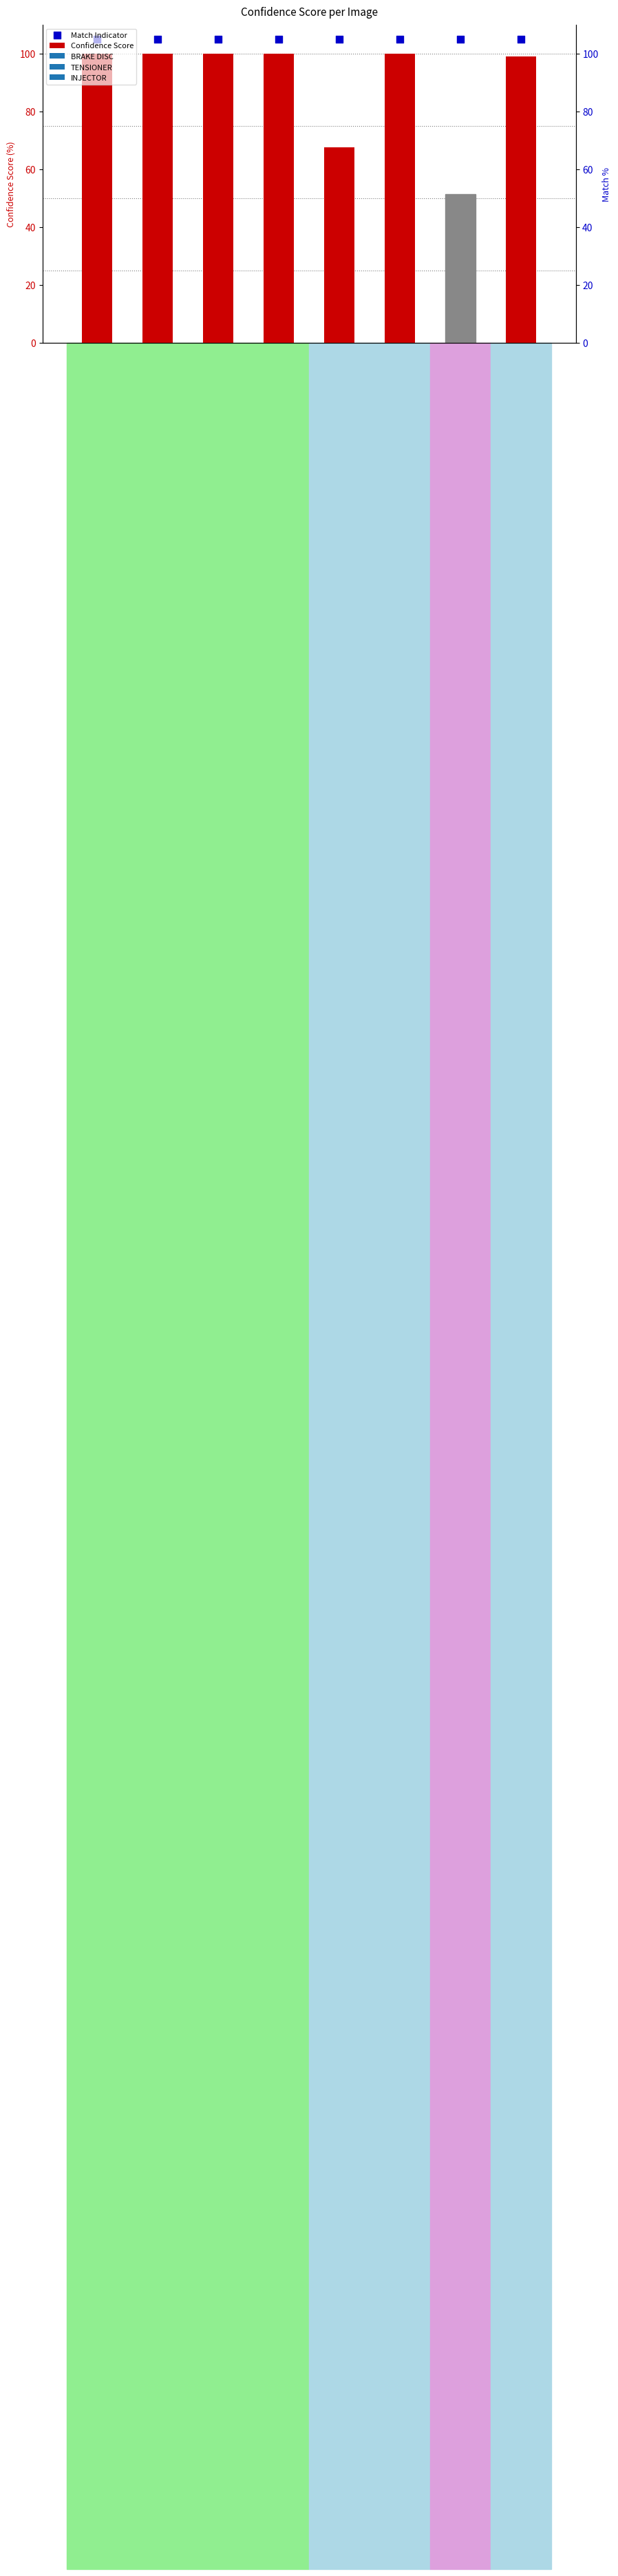

What are all the series names shown in the legend?

Confidence Score, Match Indicator